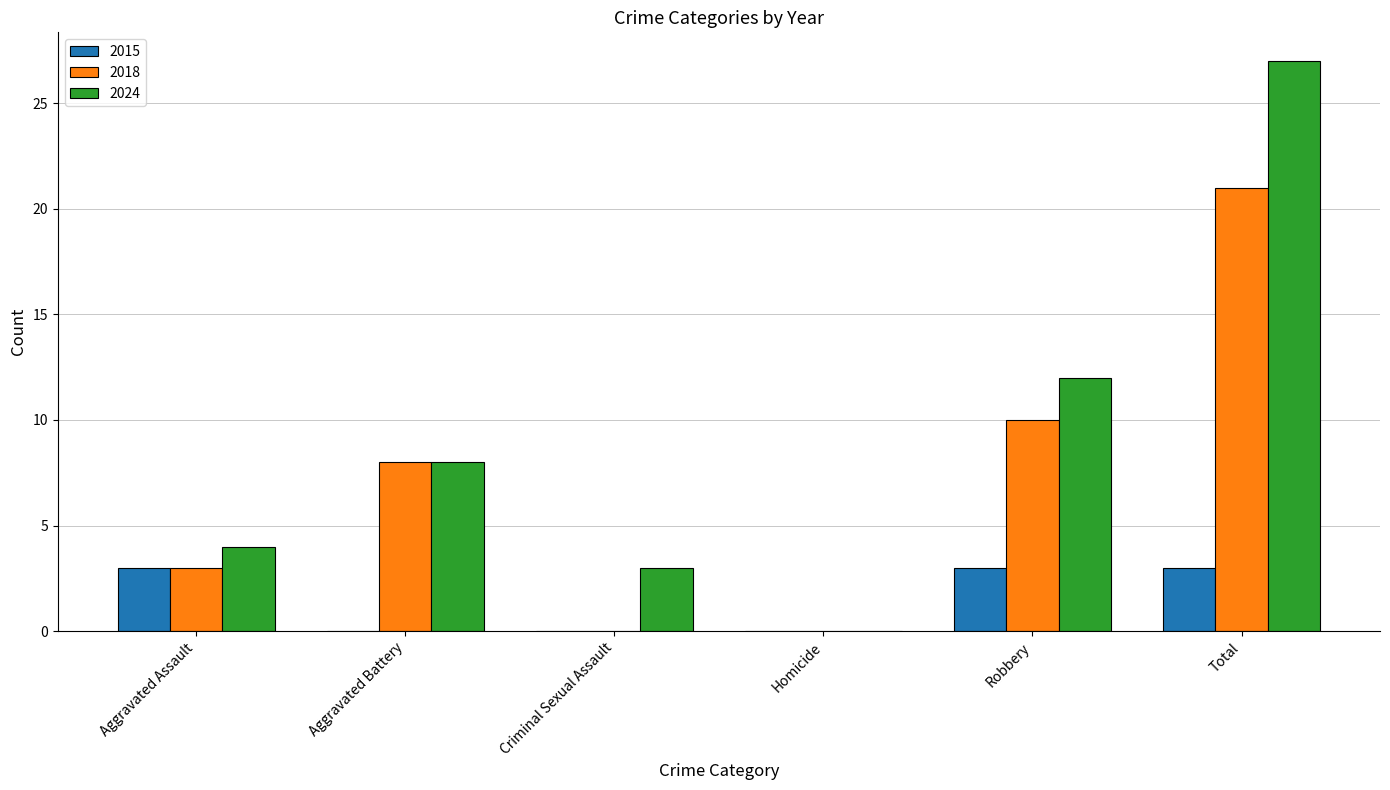

What is the total value across all series at Aggravated Assault?

10